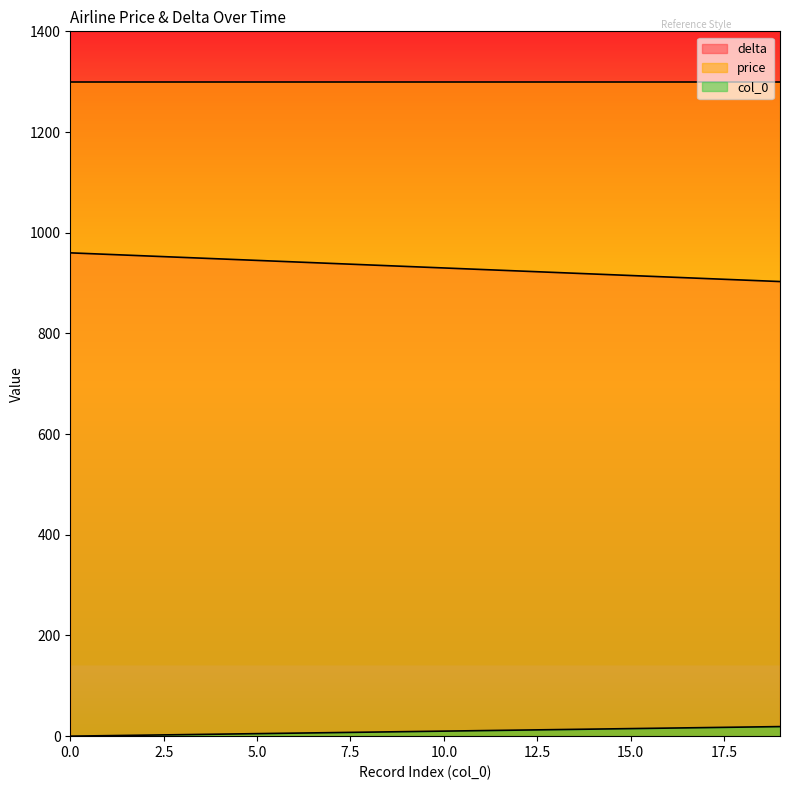

What is the highest value of the price series?

1300